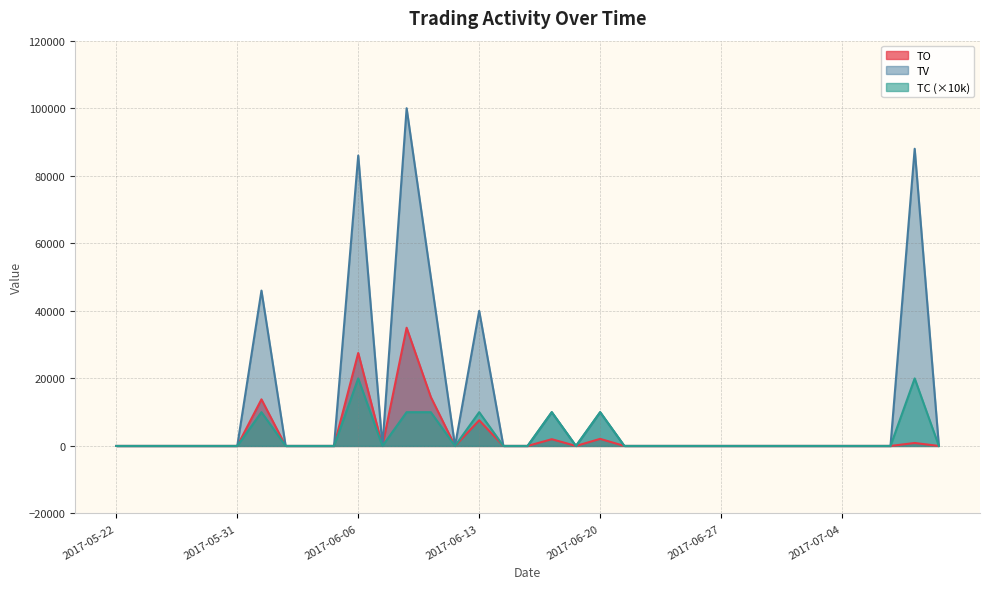

What is the difference between the maximum and minimum values in the TC series?

20000